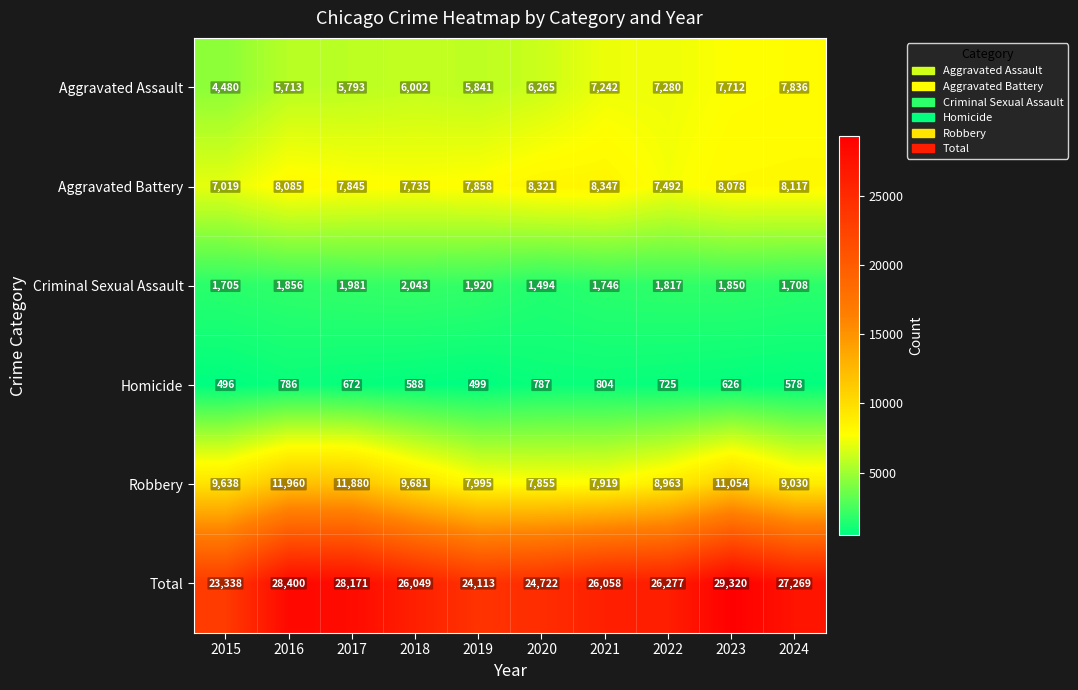

Rank the categories by Aggravated Battery value from lowest to highest.

2015, 2022, 2018, 2017, 2019, 2023, 2016, 2024, 2020, 2021